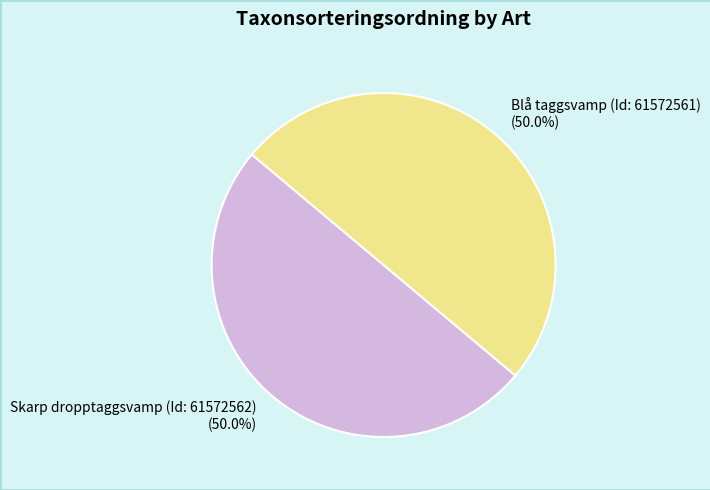

Combined, do Skarp dropptaggsvamp (Id: 61572562) and Blå taggsvamp (Id: 61572561) account for over 50%?

Yes